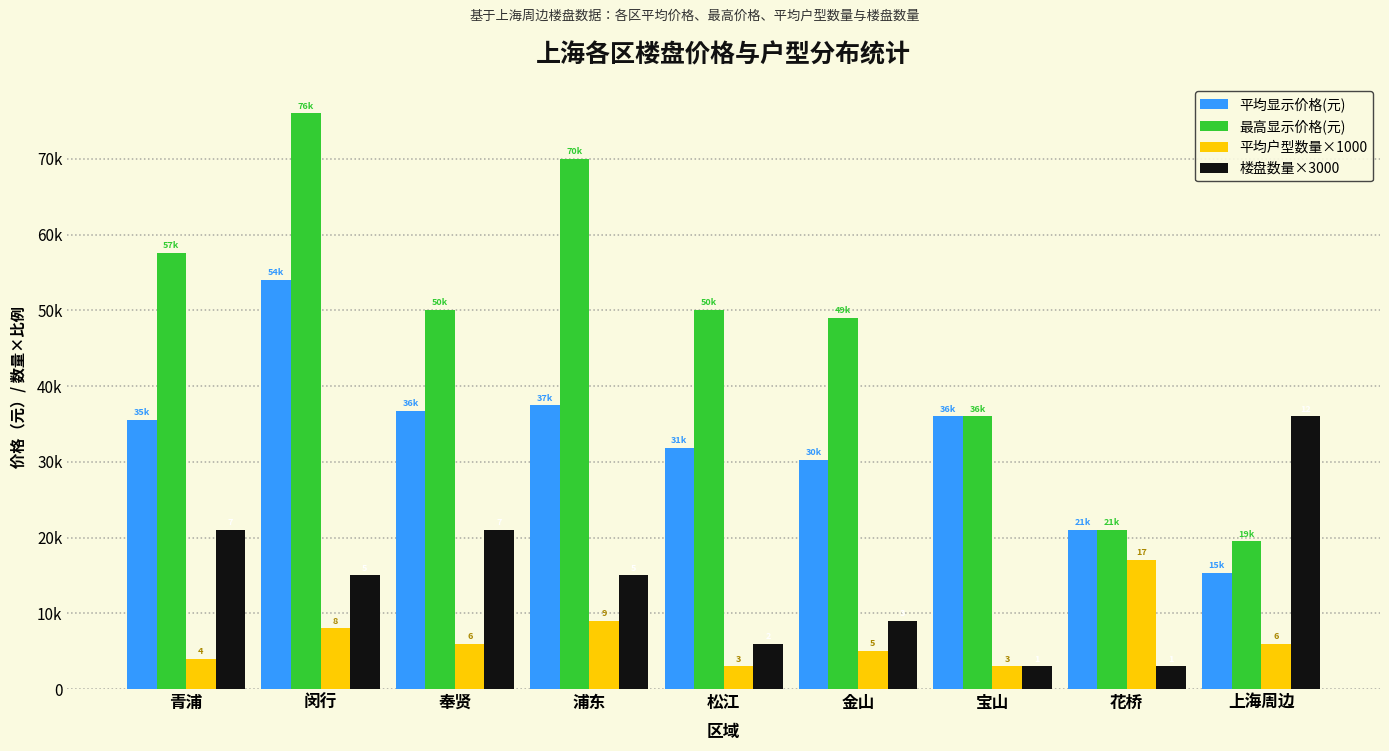

How many data points in 楼盘数量×3000 are above 15000?

3